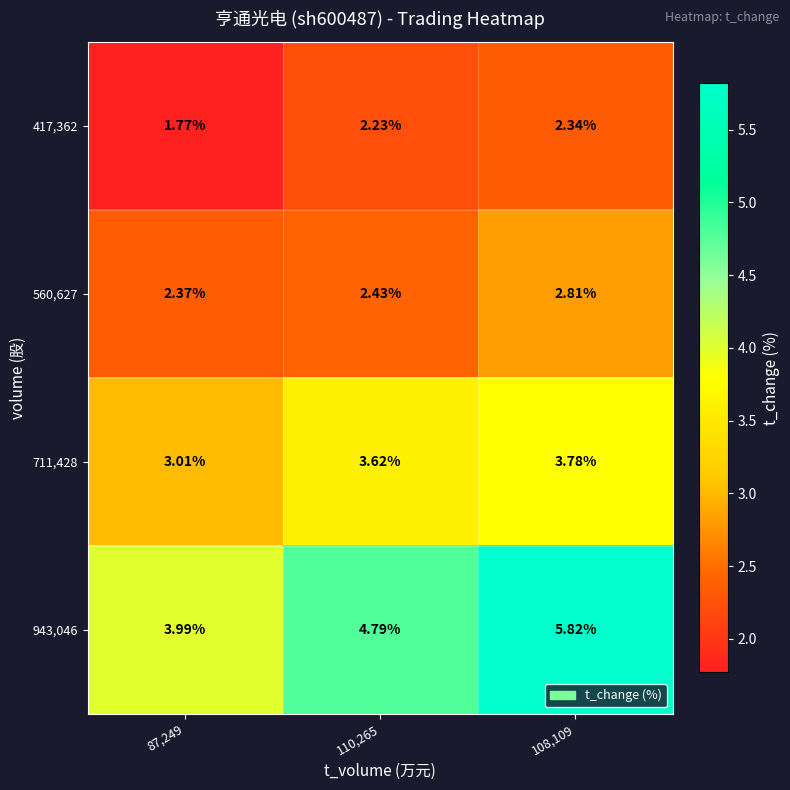

Rank the series at 110,265 from highest to lowest value.

943,046, 711,428, 560,627, 417,362